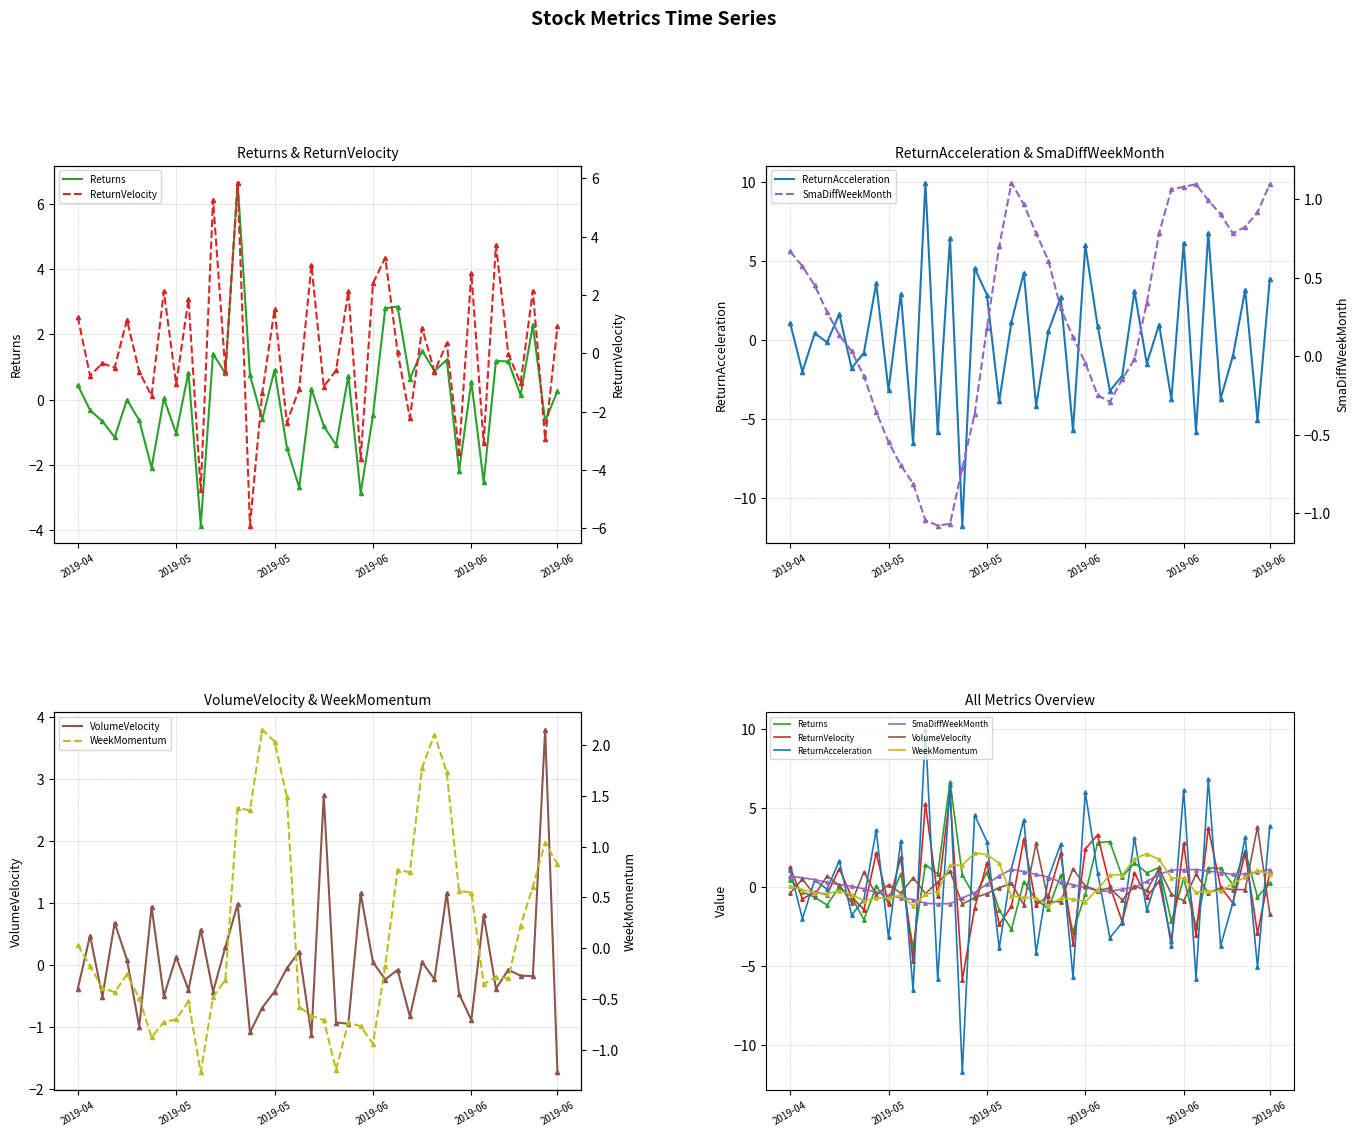

Which series has the largest range (max minus min)?

ReturnAcceleration